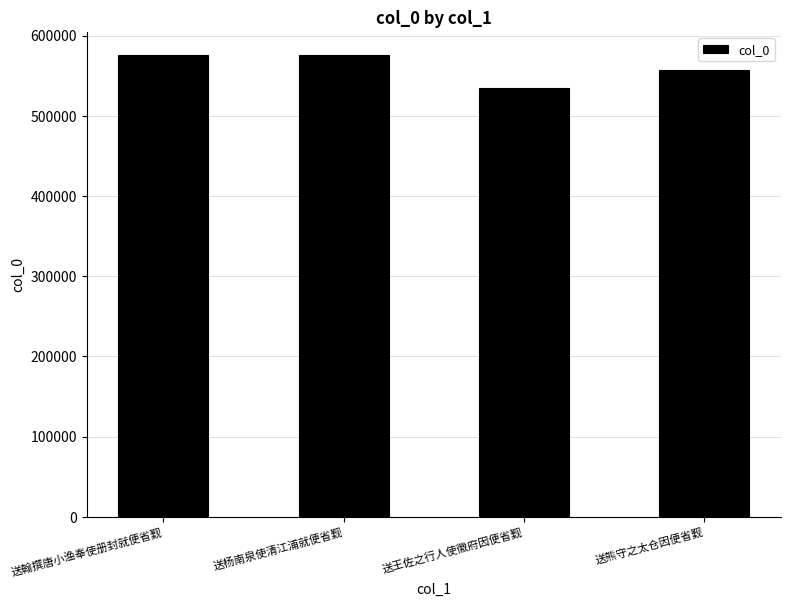

What is the difference between the values at 送王佐之行人使徽府因便省觐 and 送熊守之太仓因便省觐?

22097